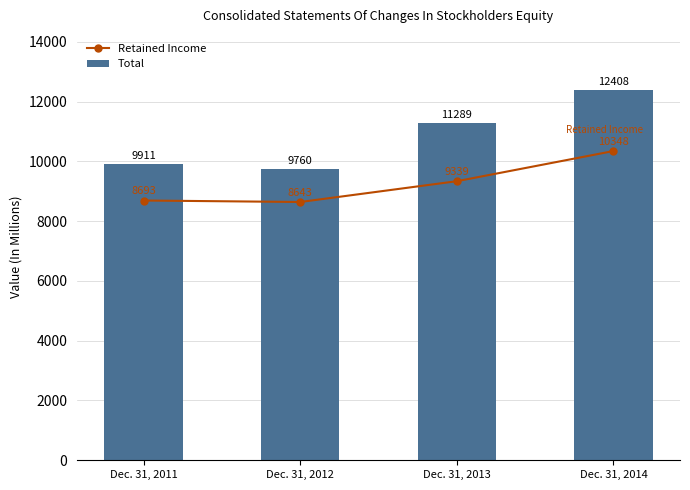

How many groups of bars are there?

4